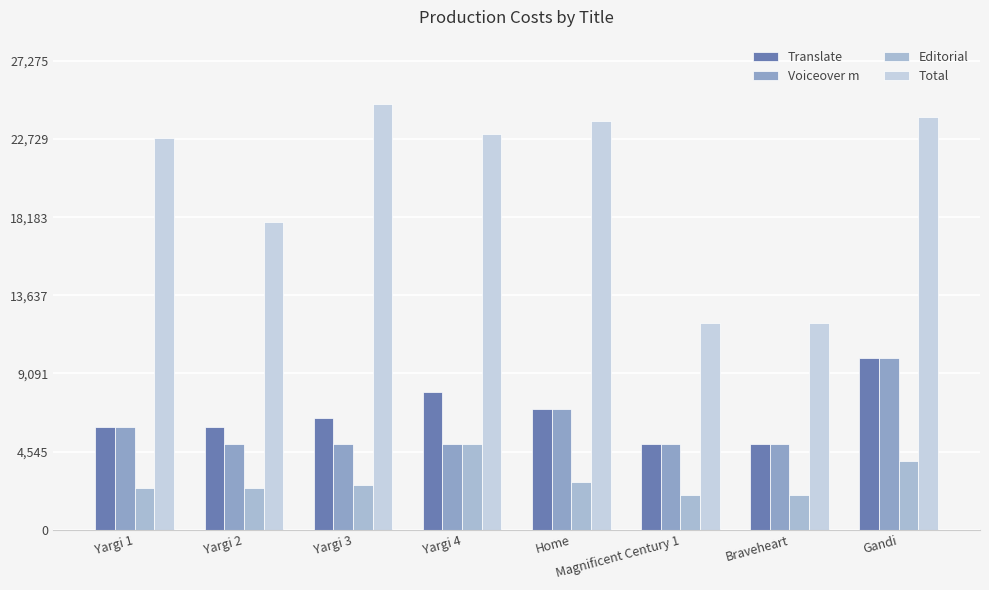

At which category is the sum across all series the highest?

Gandi